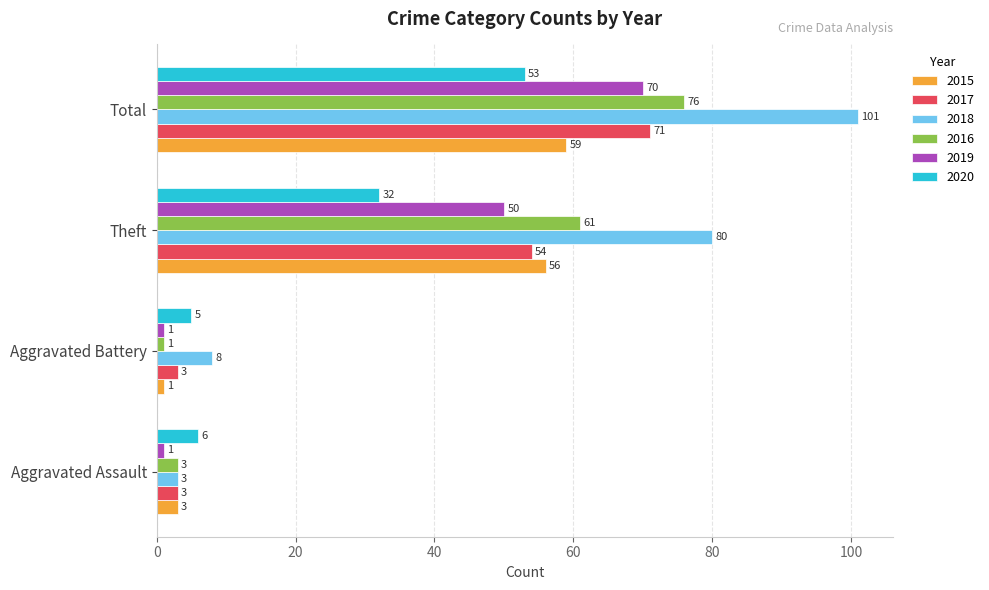

What is the difference between the maximum and minimum values in the 2020 series?

48